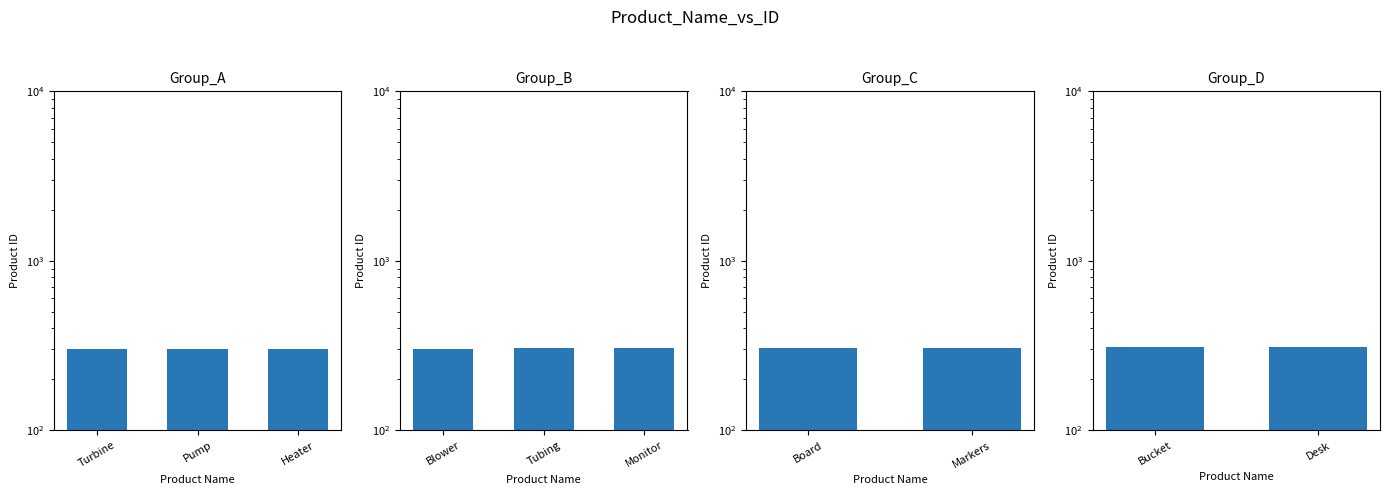

How many values are between 309 and 310?

2